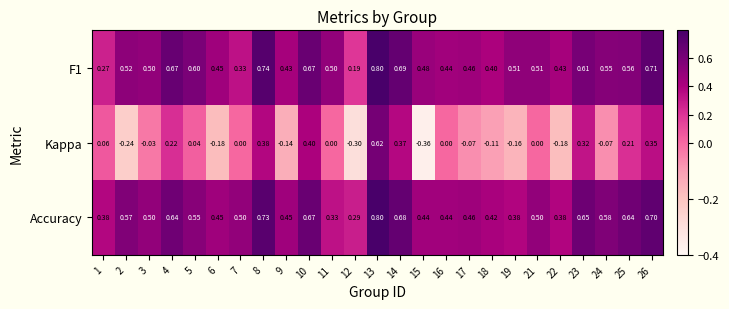

Rank the series at 22 from lowest to highest value.

Kappa, Accuracy, F1